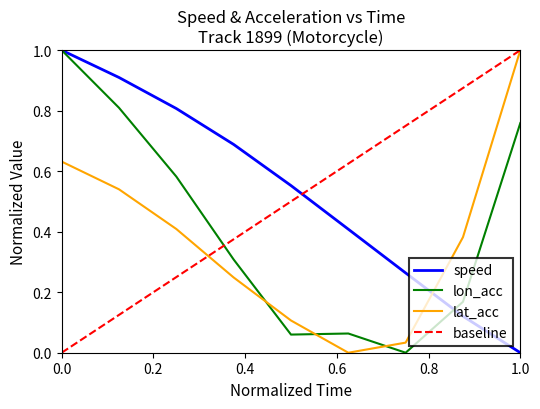

How many times do lat_acc and lon_acc cross each other?

3